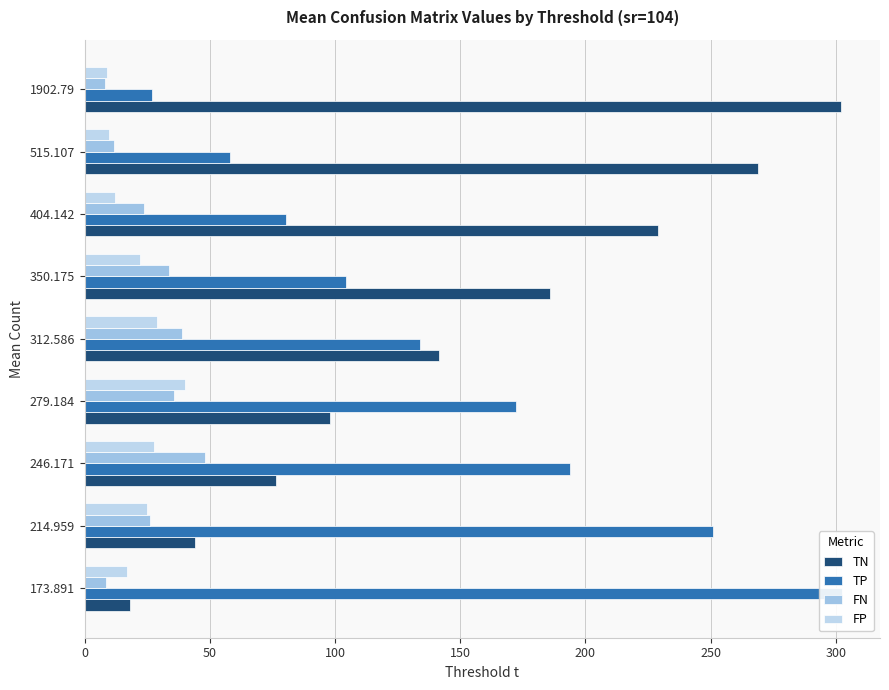

What is the spread (max minus min) of values at 1902.79?

293.6